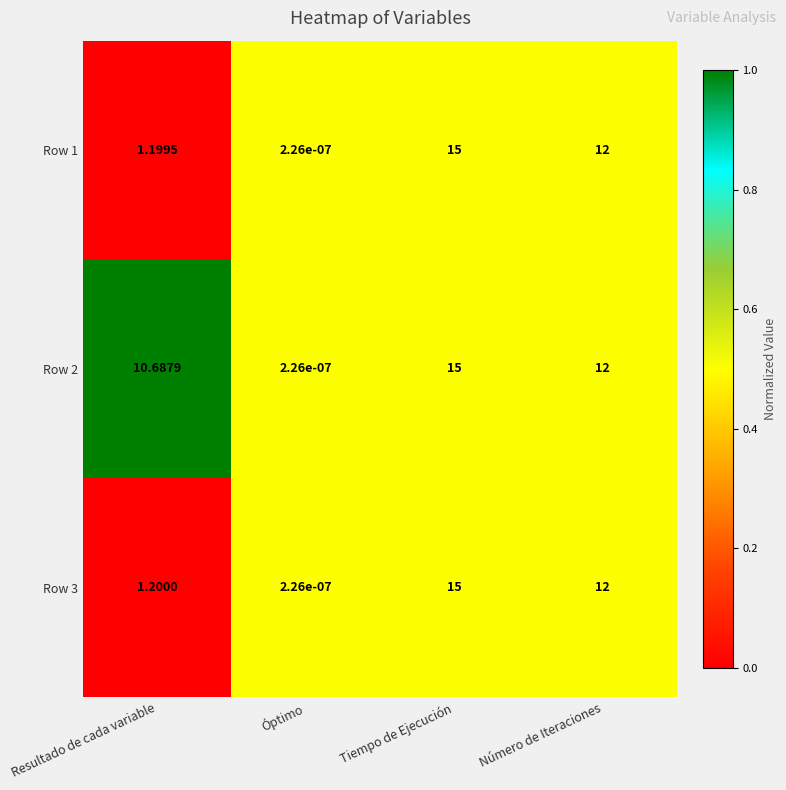

At which category is the sum across all series the highest?

Tiempo de Ejecución